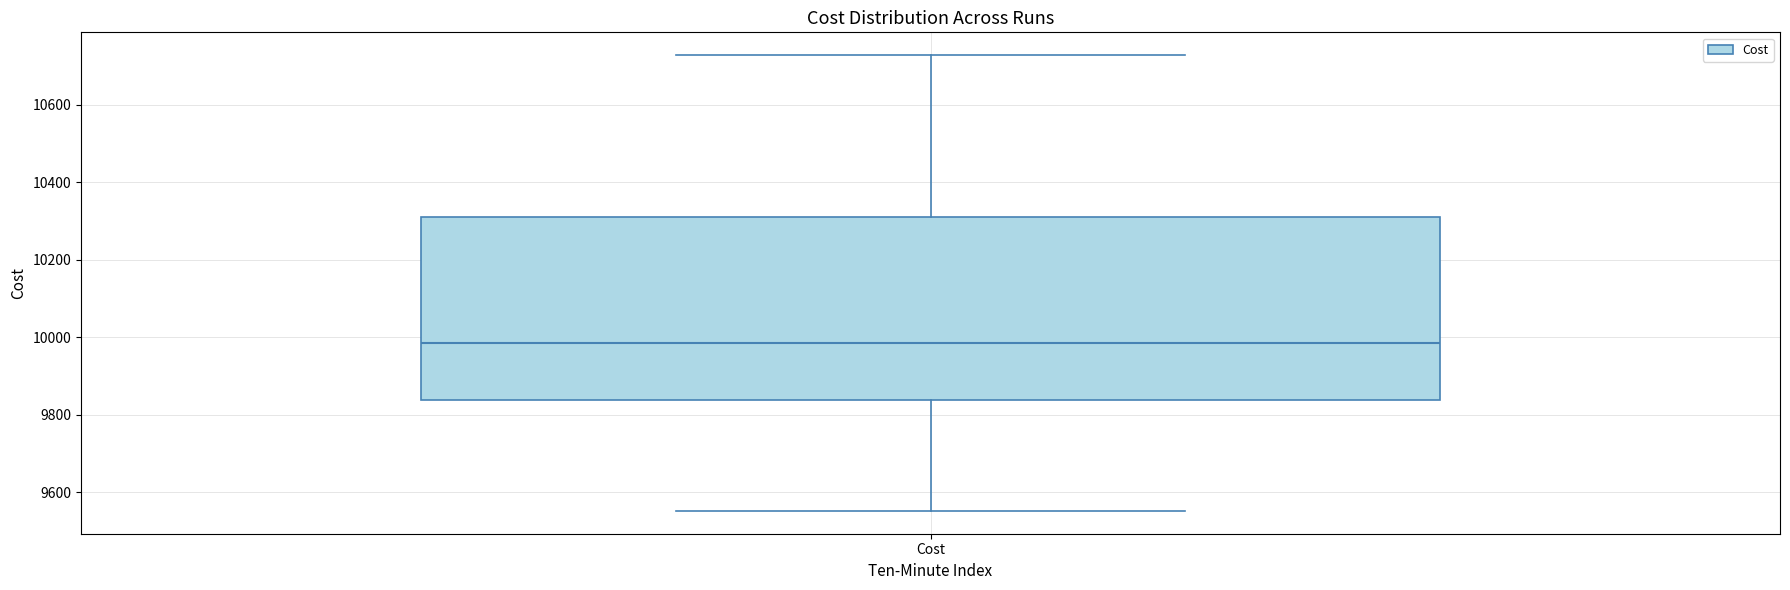

Transcribe this box plot: give where the median line is, the range the box spans, and where the two whiskers end, as read against the y-axis. The values are not printed on the chart, so give them approximately, as read against the axis.

median 9980, box 9840 to 10320, whiskers 9560 to 10720